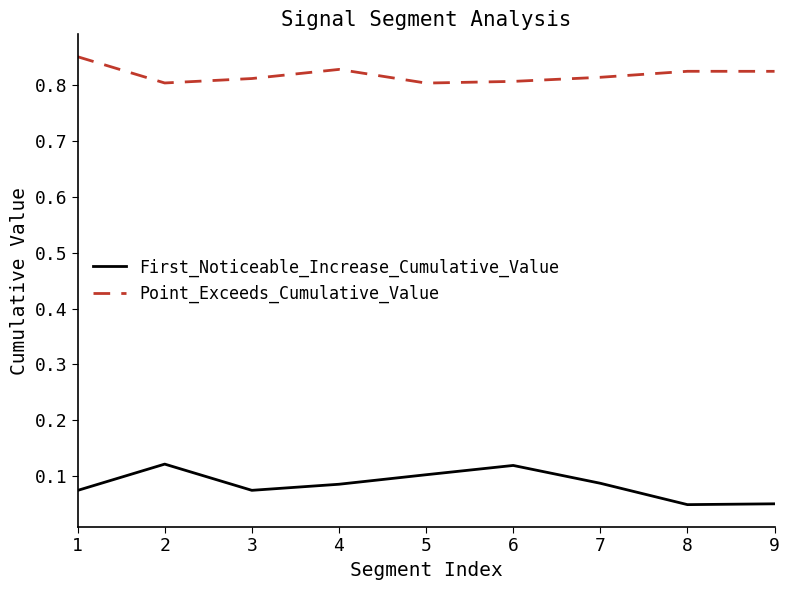

What is the difference between the highest and lowest values at 3?

0.7